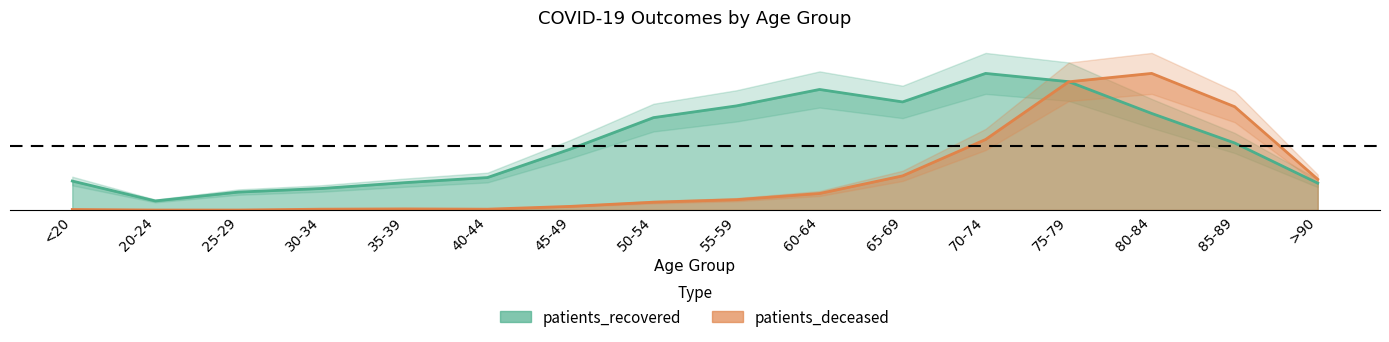

What is the label of the 4th point from the left?

30-34